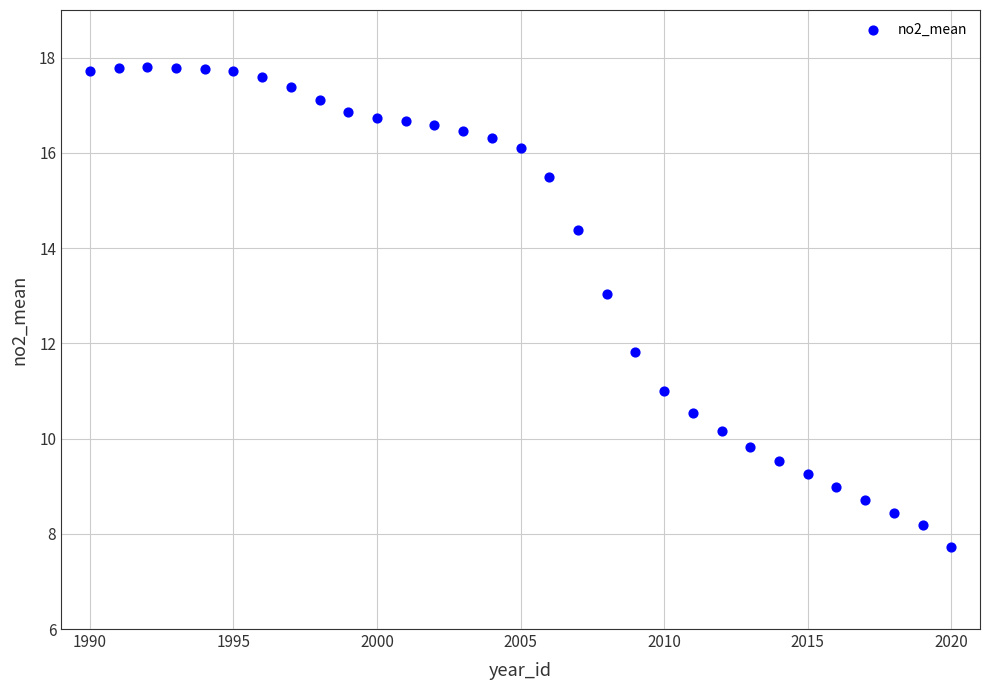

What Y value in the scatter plot is closest to 12?

11.8